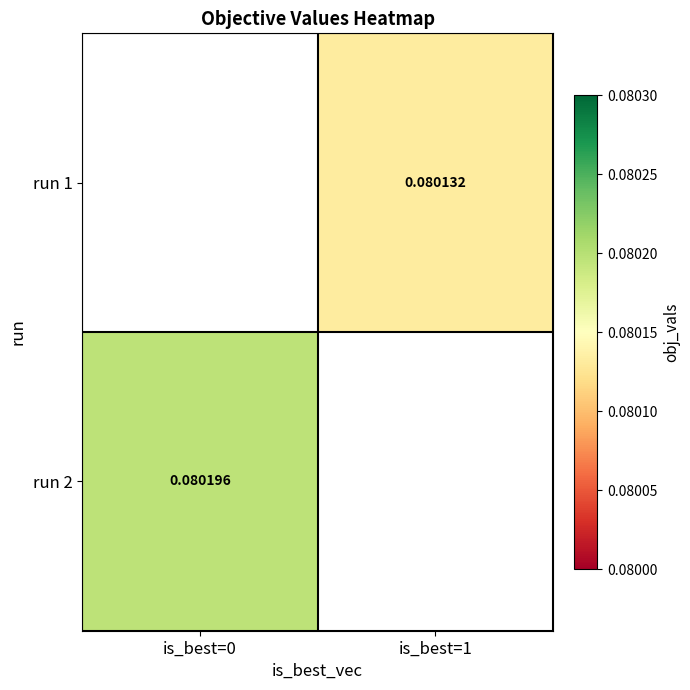

True or false: run 1 has a value of 0.0 at is_best=1.

False